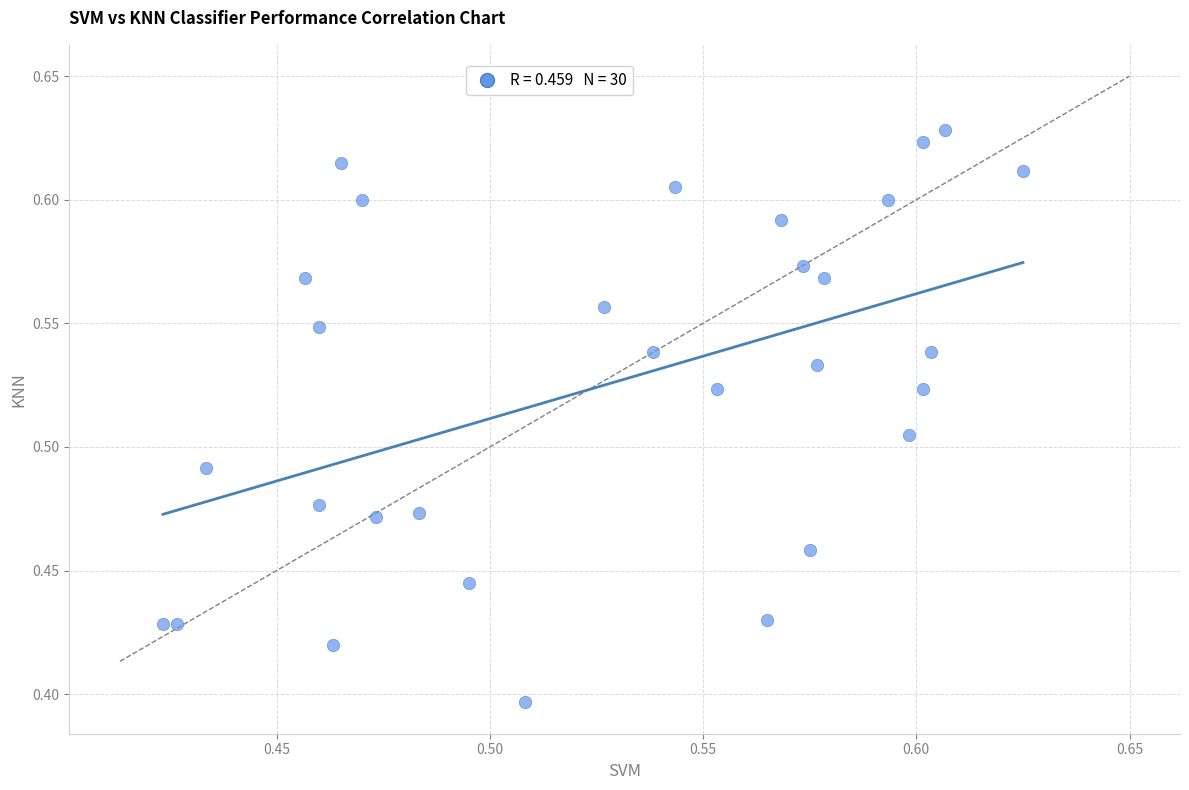

Count the number of points in this scatter plot.

30